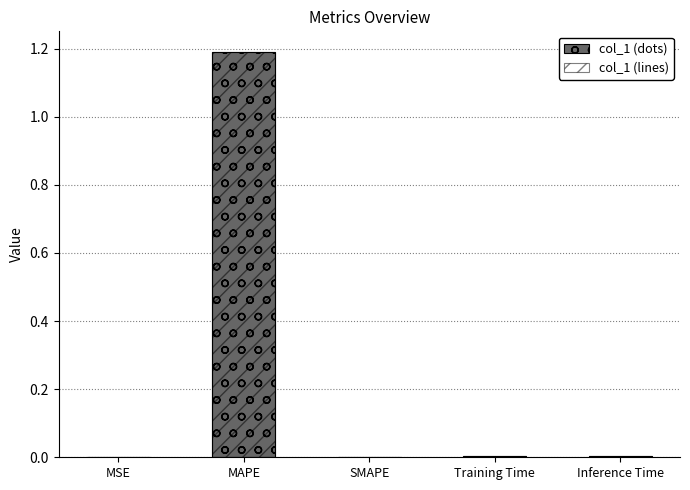

The col_1 (dots) series shows 0.0 at Training Time. True or false?

True